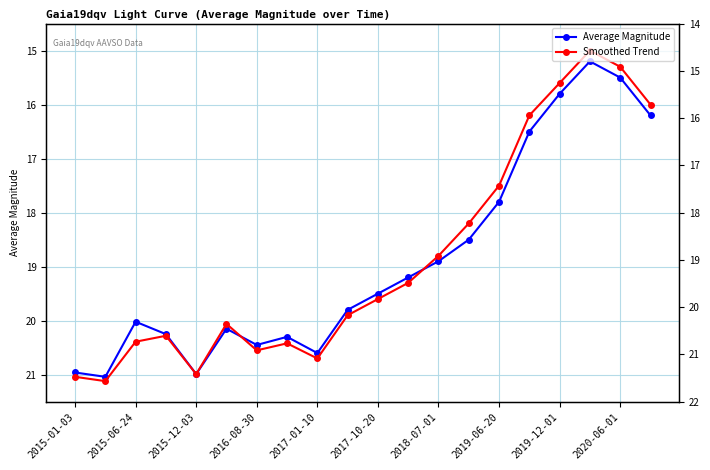

What are all the series names shown in the legend?

Average Magnitude, Smoothed Trend